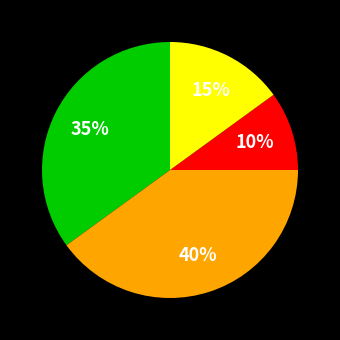

Is there any slice that represents more than half of the pie?

No